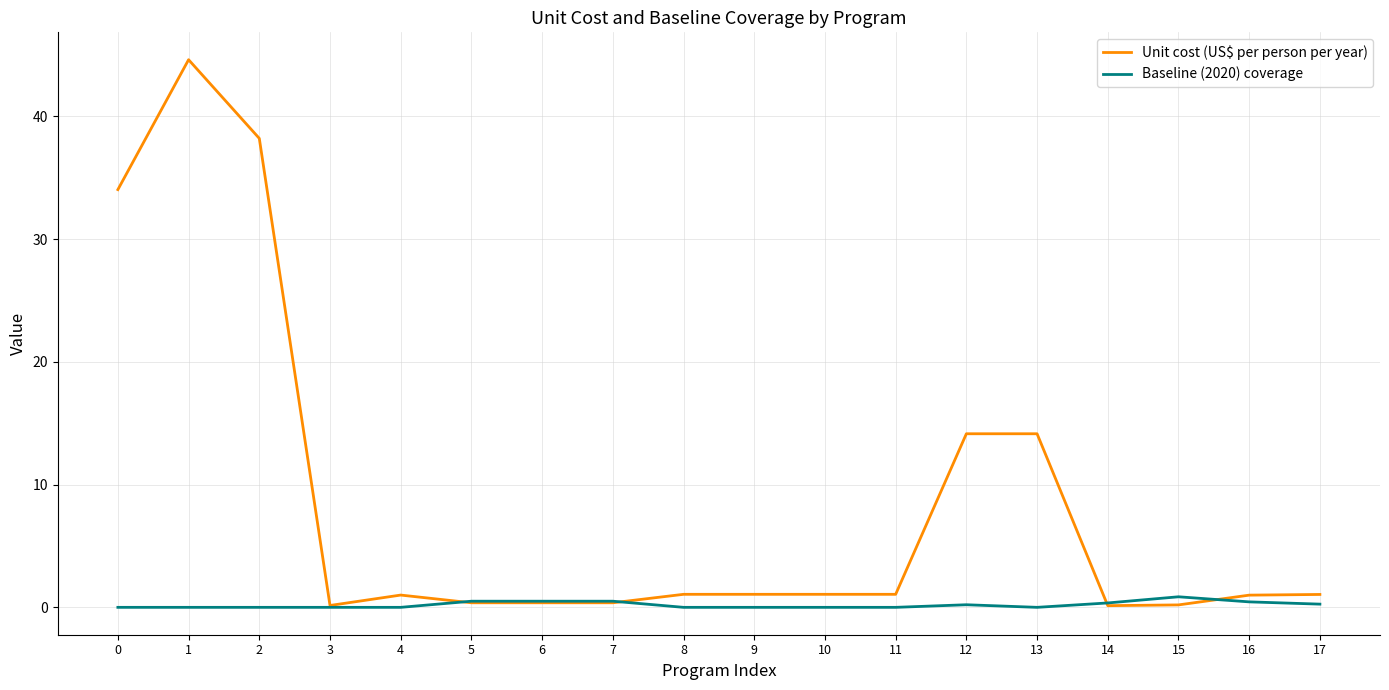

At which category does Unit cost (US$ per person per year) reach its first local valley?

3